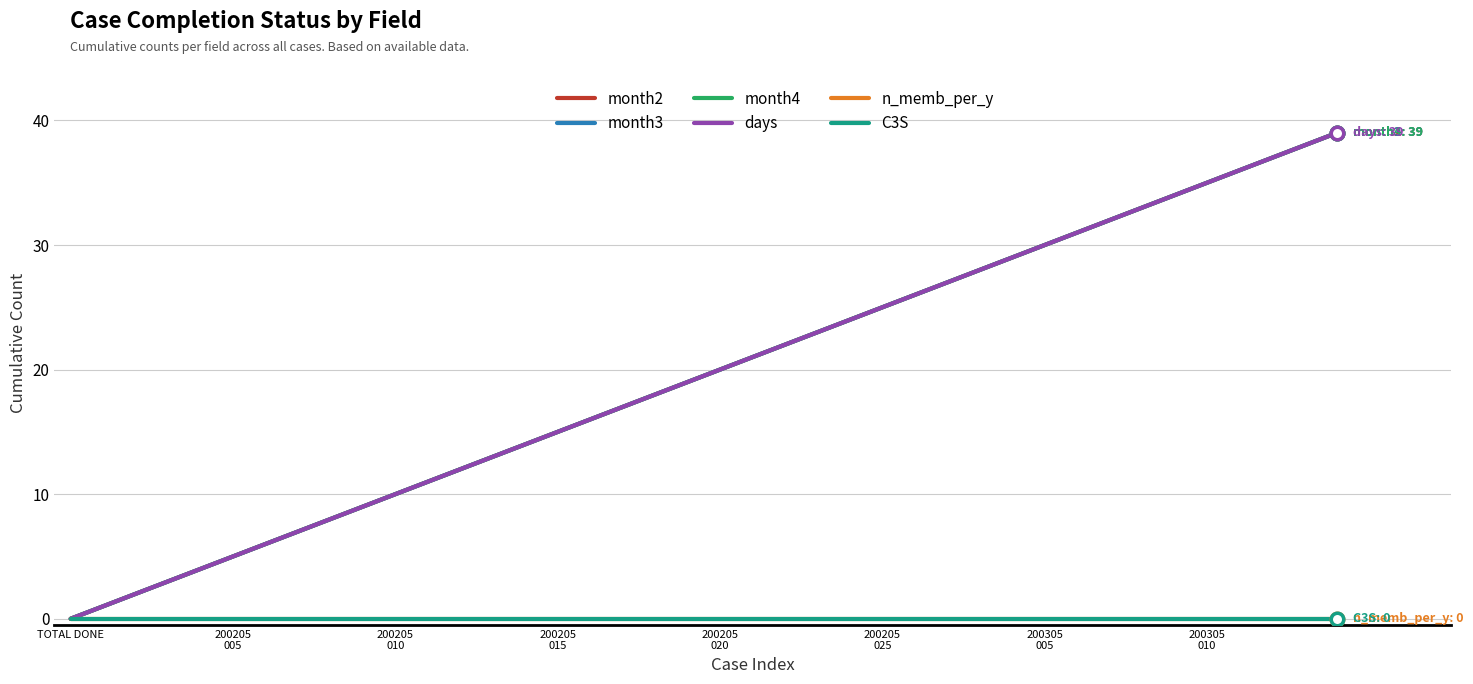

Does the chart have visible grid lines?

Yes